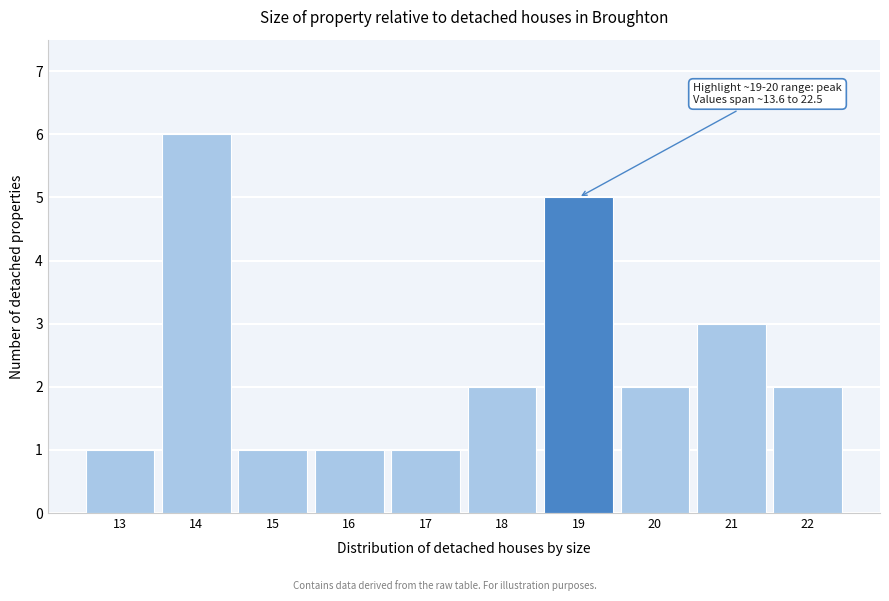

Reading left to right, extract all data points from this chart.

1	6	1	1	1	2	5	2	3	2